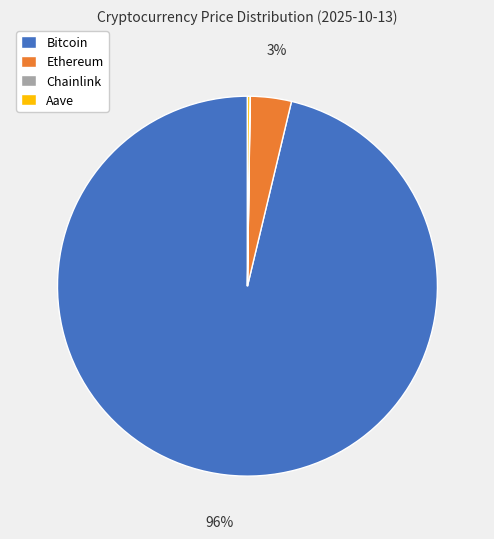

What is the majority slice?

Bitcoin